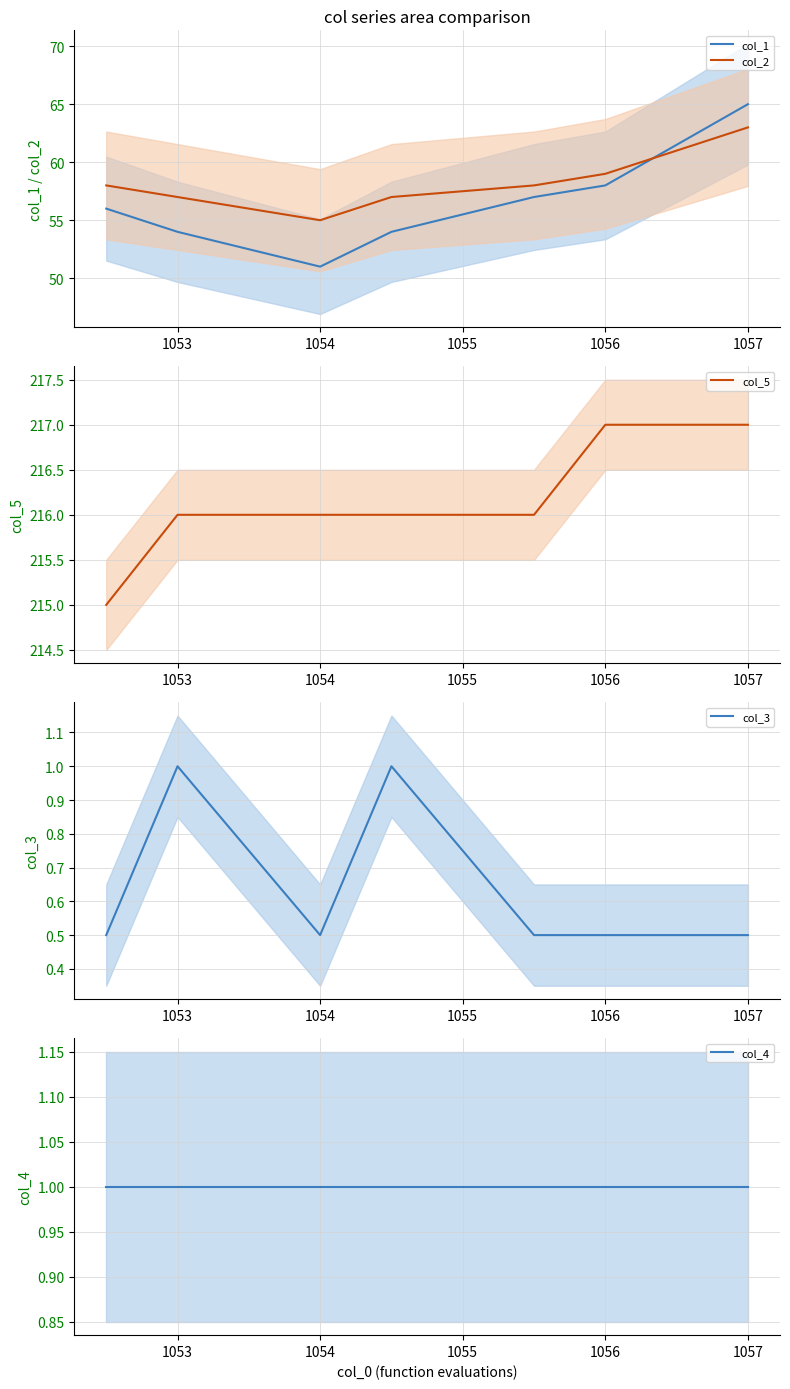

What is the lowest value of the col_3 series?

0.5